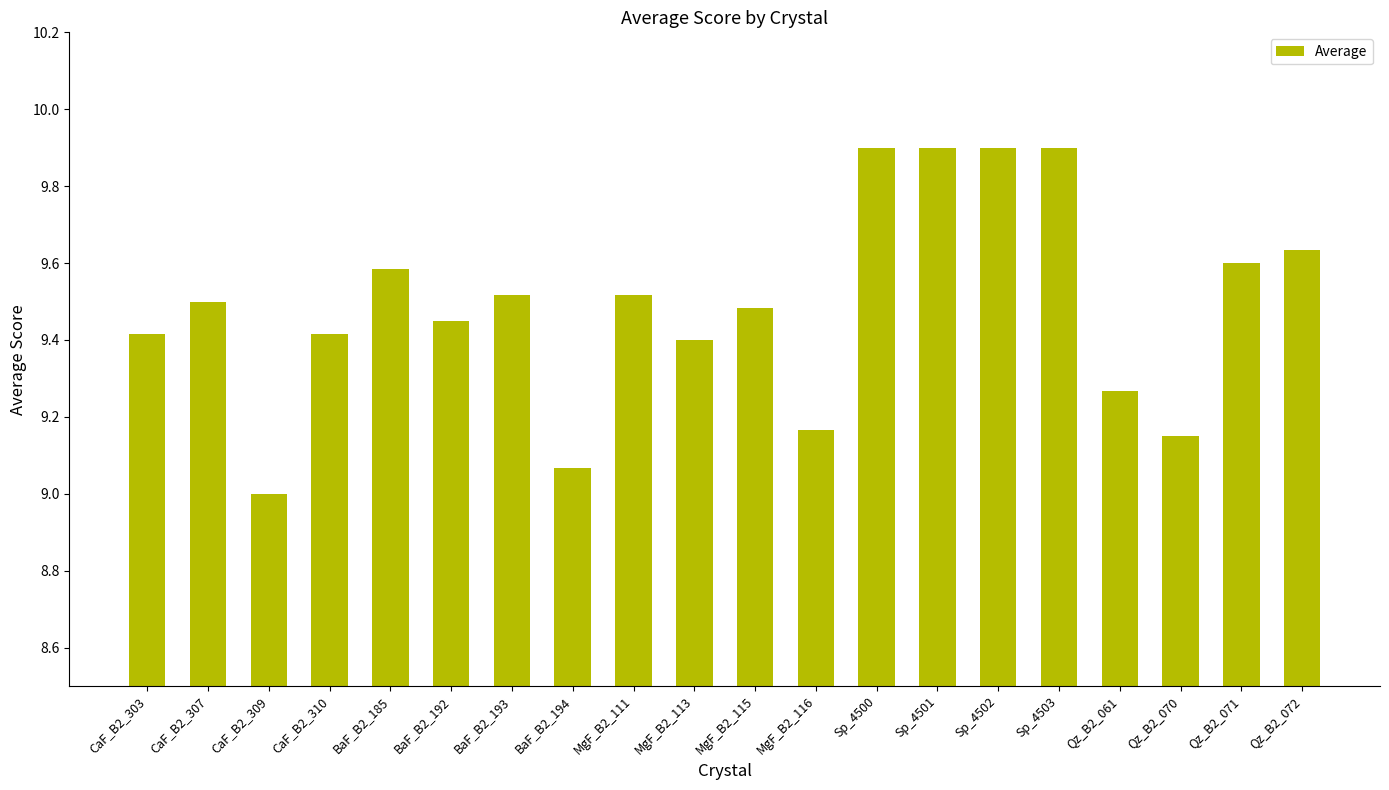

What position from the left is Sp_4502?

15